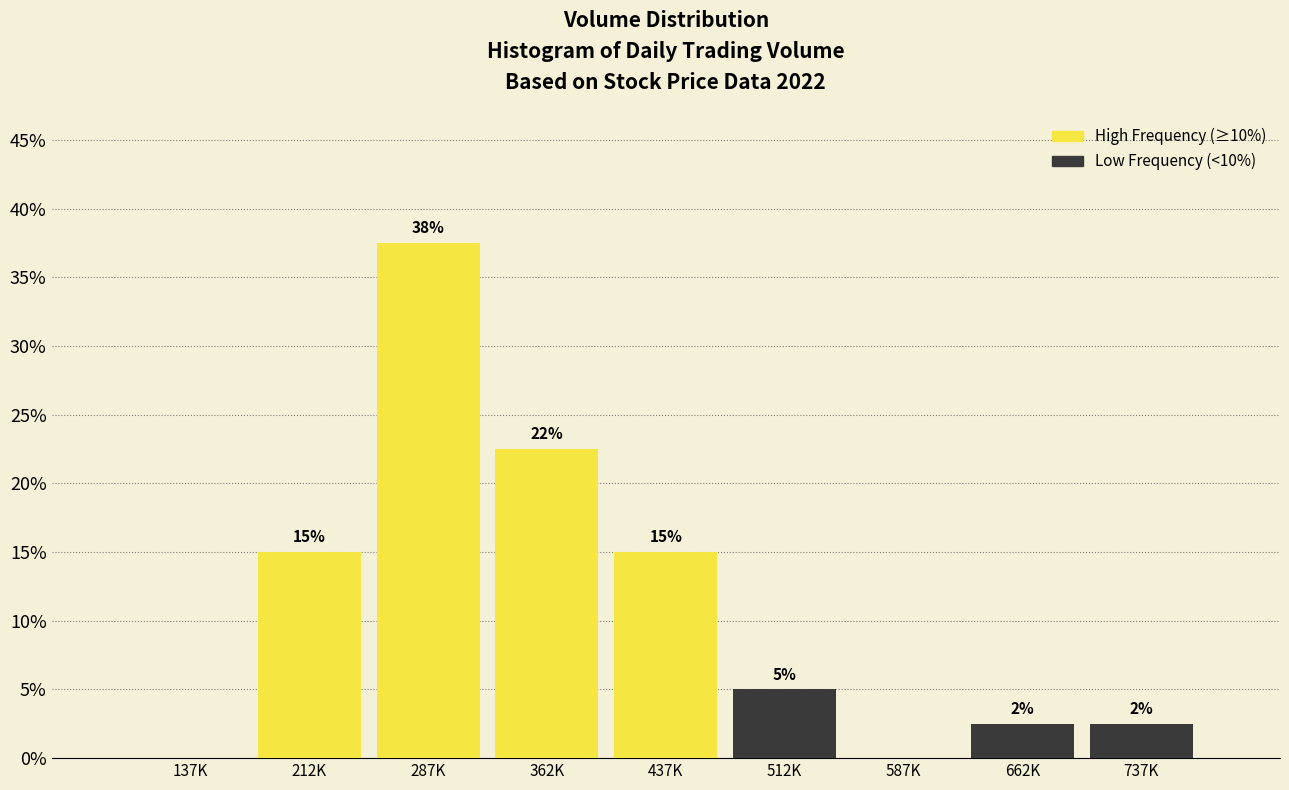

Are the bars horizontal?

No